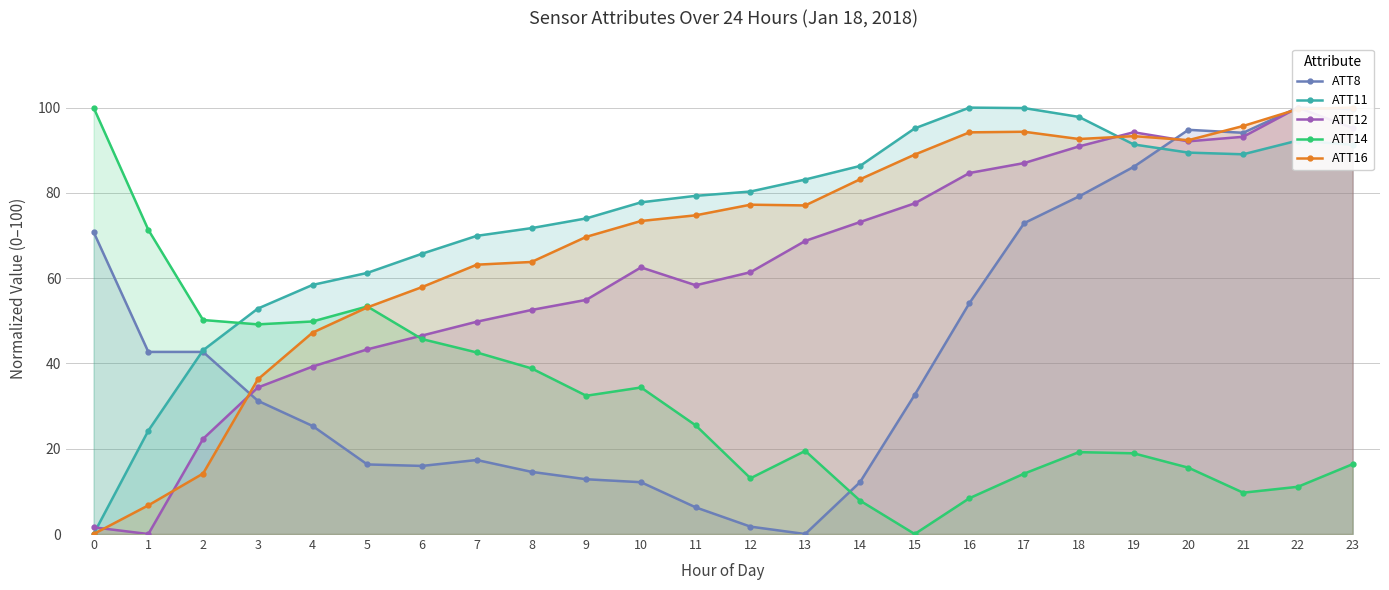

What is the greatest value displayed?

100.0